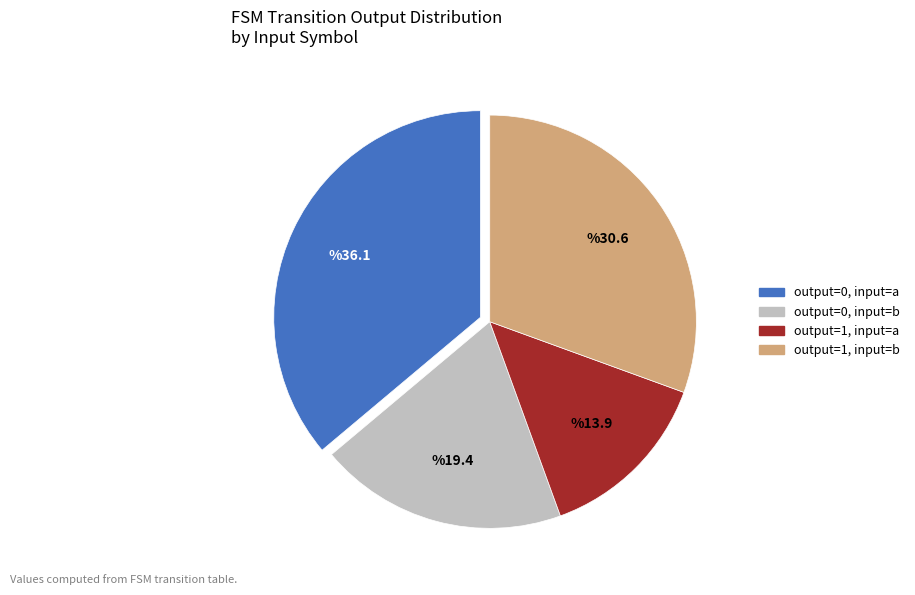

Rank the categories by value from highest to lowest.

output=0, input=a, output=1, input=b, output=0, input=b, output=1, input=a